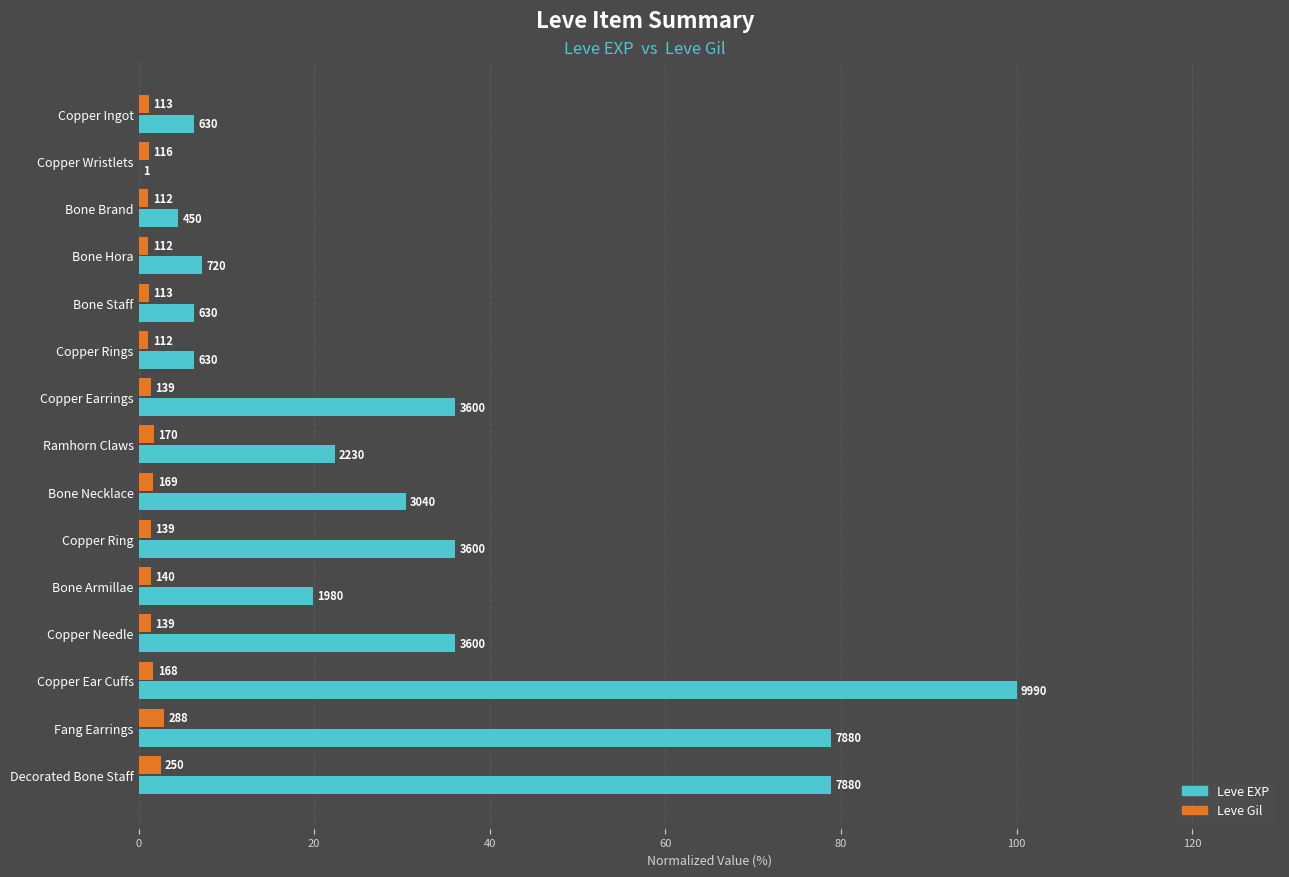

What are all the series names shown in the legend?

Leve EXP, Leve Gil